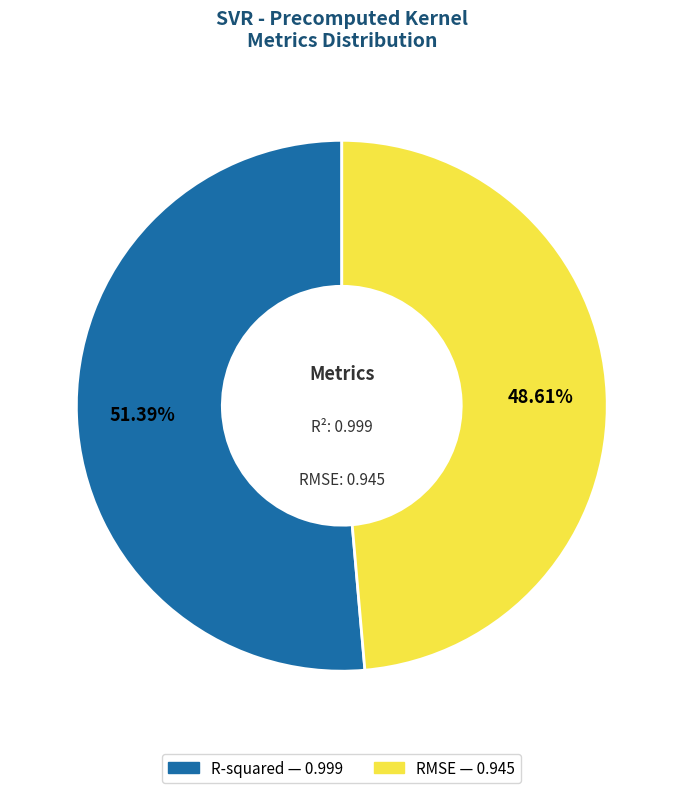

Count the number of slices in the pie.

2